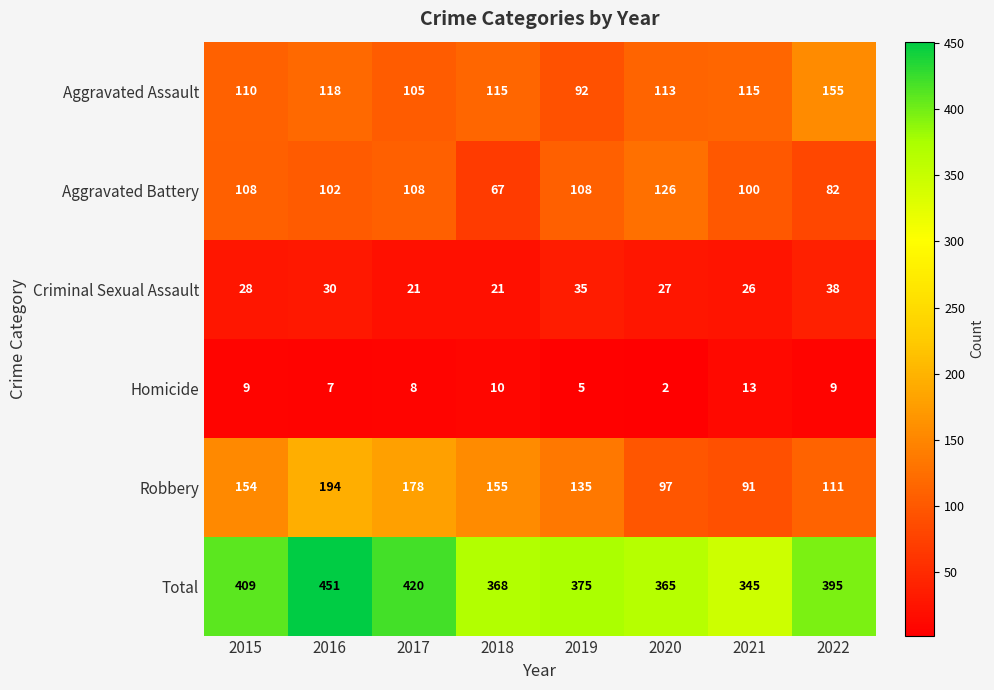

At how many categories does at least one series exceed 366?

6